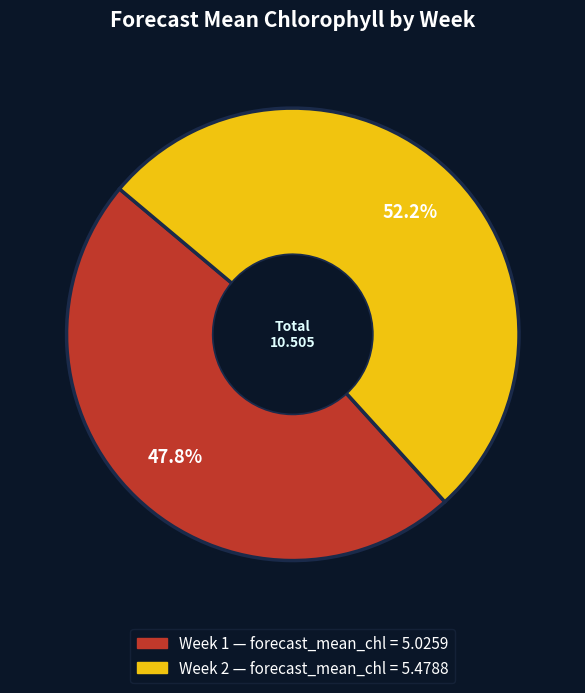

Does any single category account for the majority?

Yes